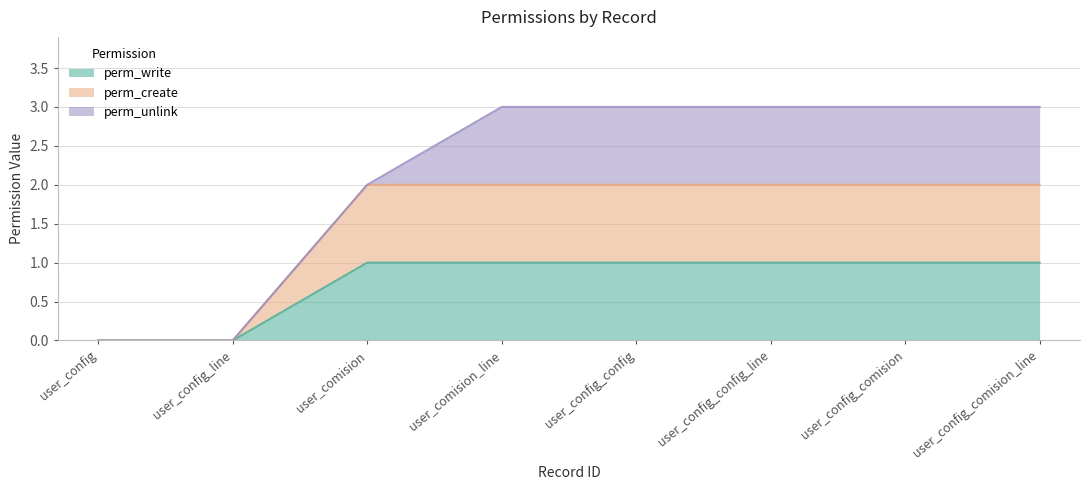

Which series has the largest range (max minus min)?

perm_create